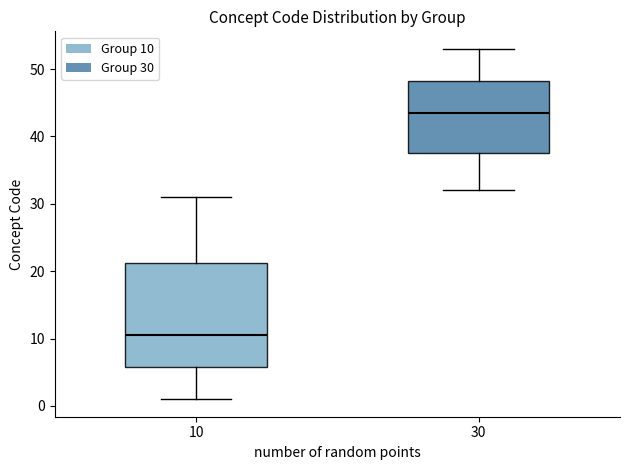

Reading left to right, read every box against the y-axis: the position of its median line, the range the box covers, and the ends of its whiskers. The values are not printed on the chart, so give them approximately, as read against the axis.

10: median 11, box 6 to 21, whiskers 1 to 31
30: median 44, box 38 to 48, whiskers 32 to 53